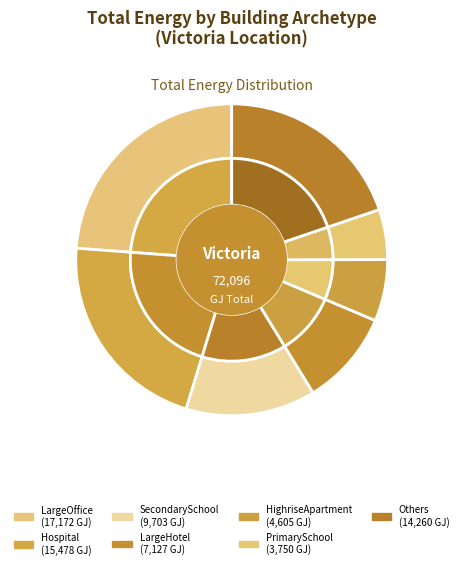

Which category has the biggest portion of the pie?

LargeOffice